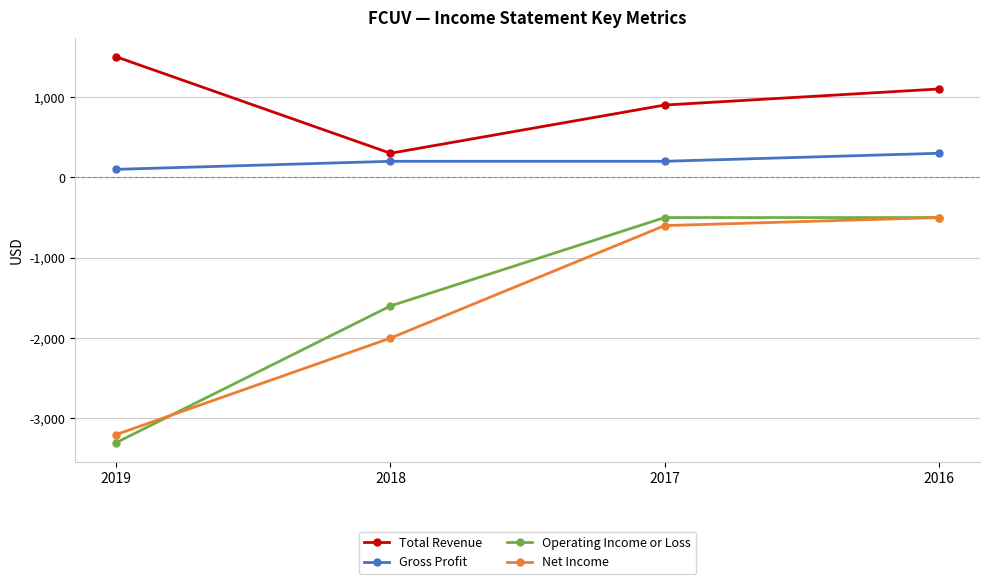

Is it true that Operating Income or Loss equals -232 at 2017?

False